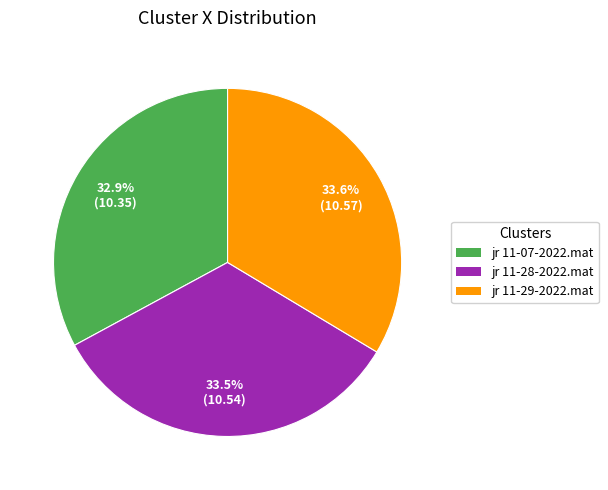

True or false: jr 11-29-2022.mat accounts for 34% of the total.

True